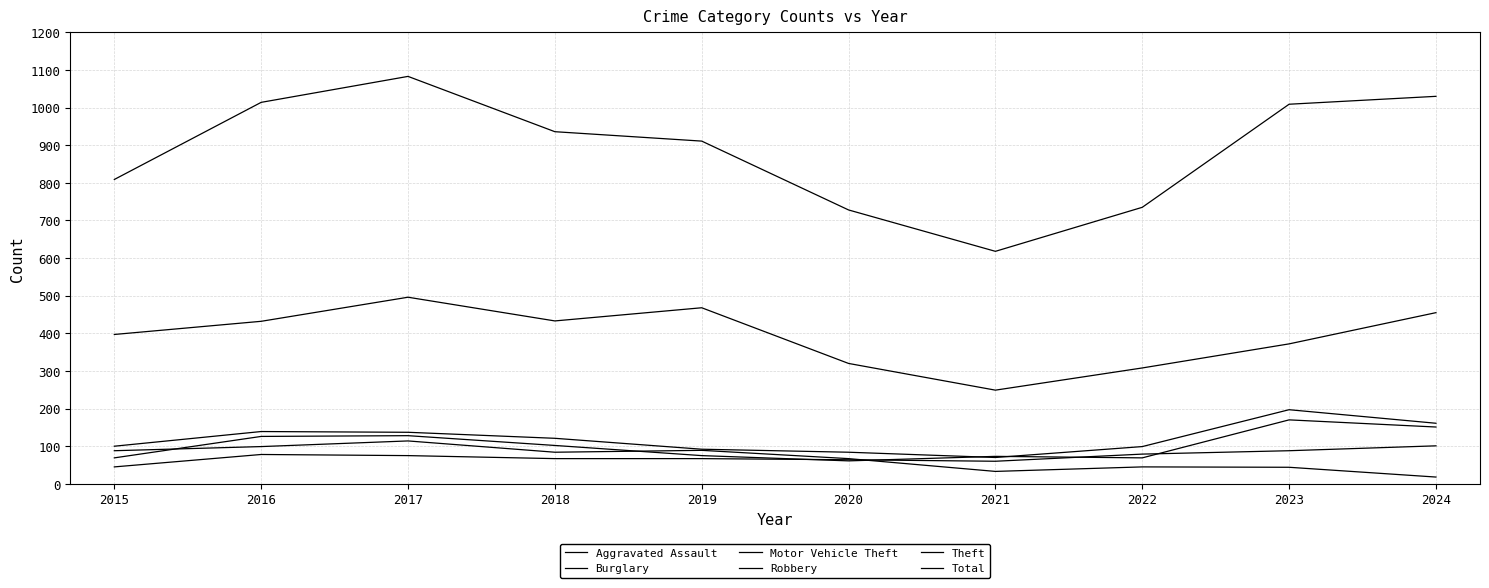

At which label does Total reach its peak?

2017